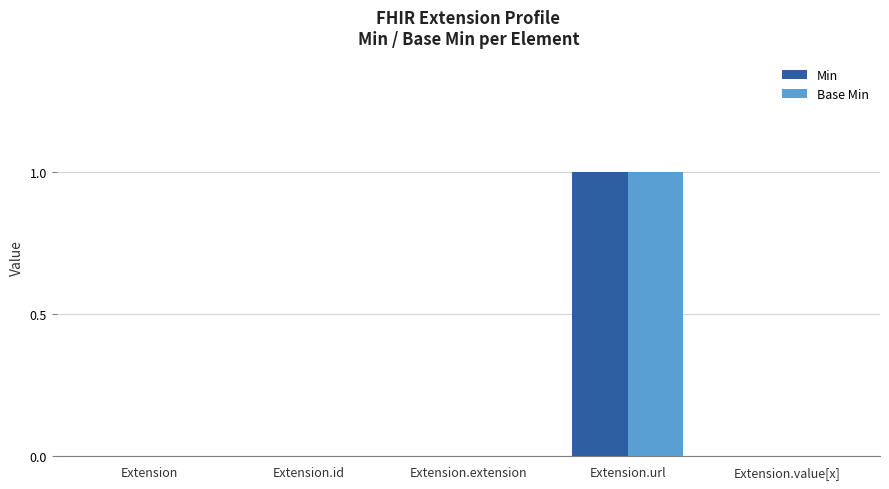

At which category is the sum across all series the highest?

Extension.url